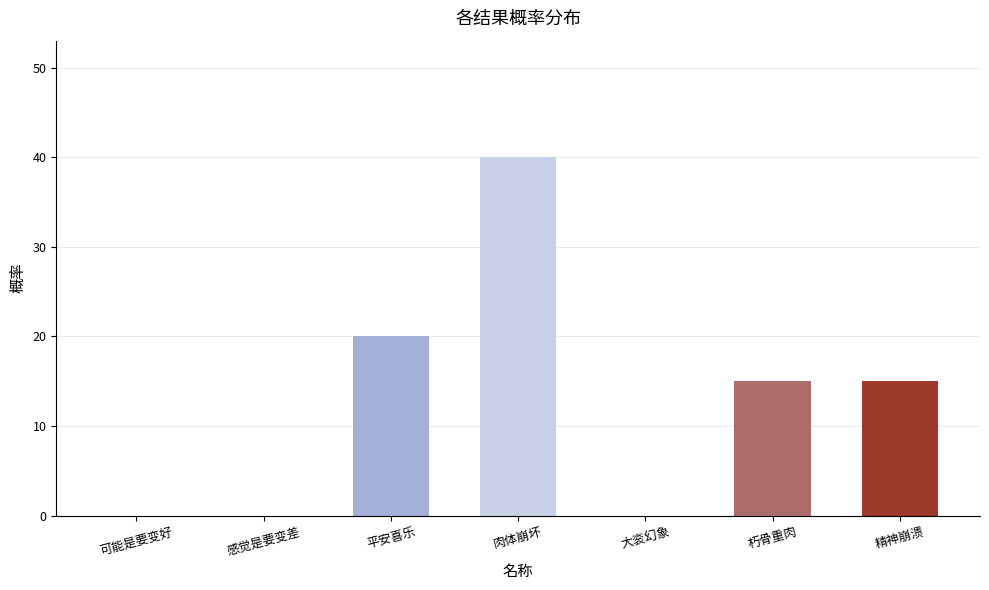

Count the number of categories in the chart.

7